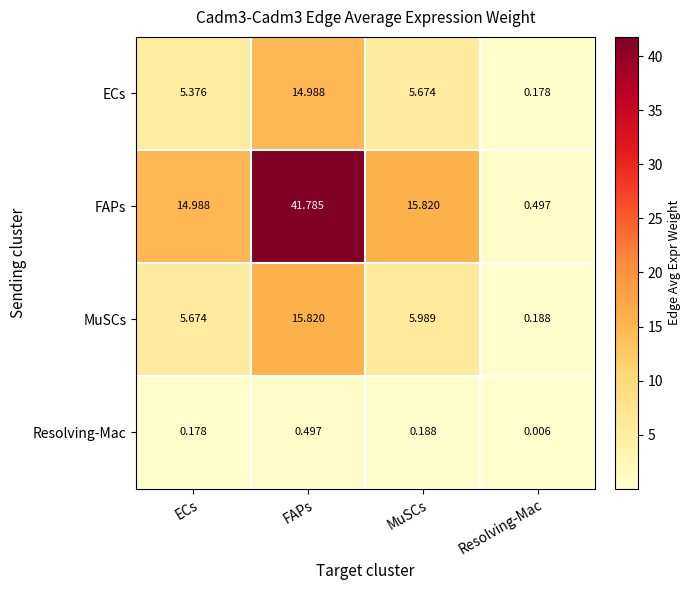

Which label corresponds to the smallest value in the chart?

Resolving-Mac